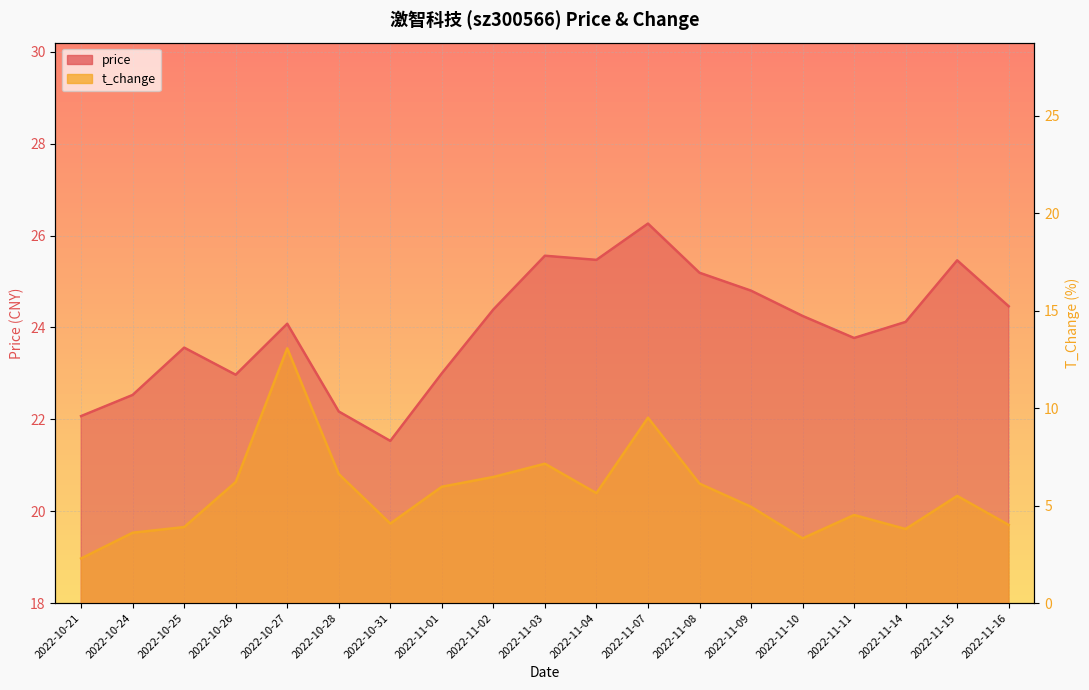

Does the chart display data point markers on the line(s)?

No